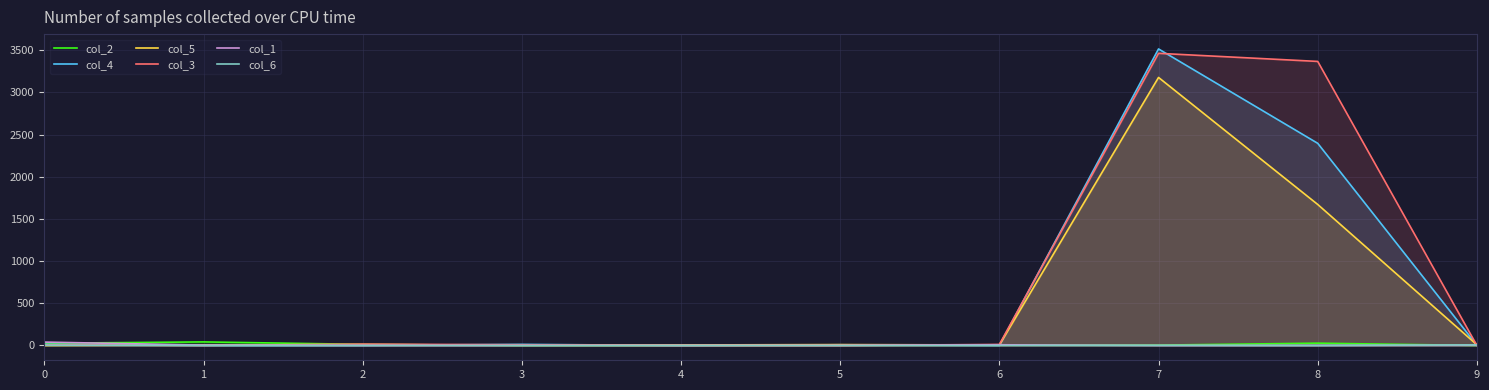

True or false: col_1 has a value of 0 at 3.

True